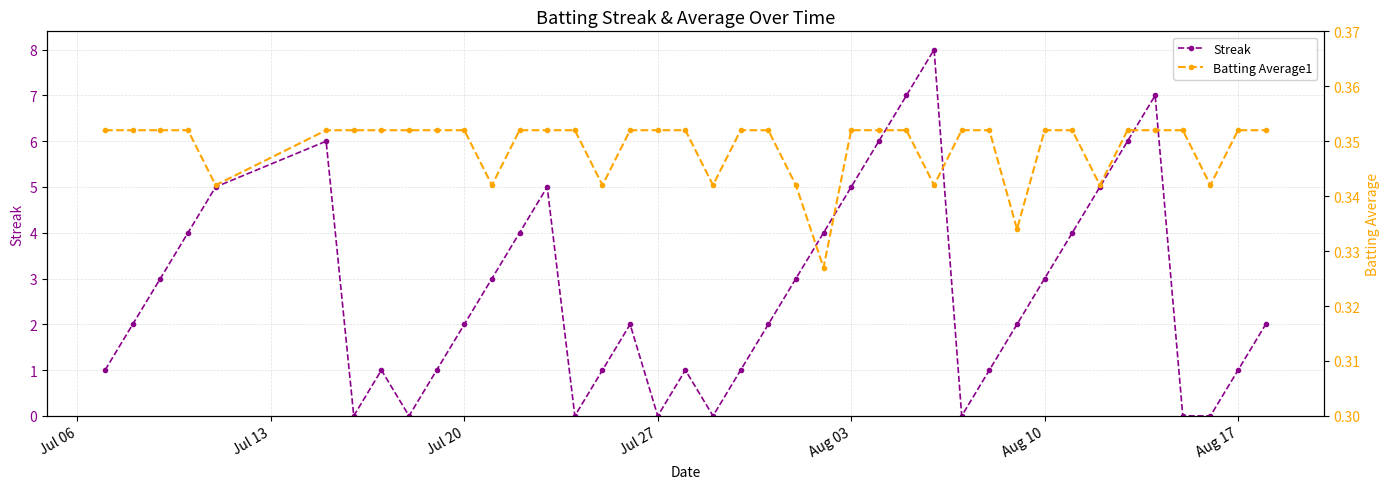

What is the highest value of the Streak series?

8